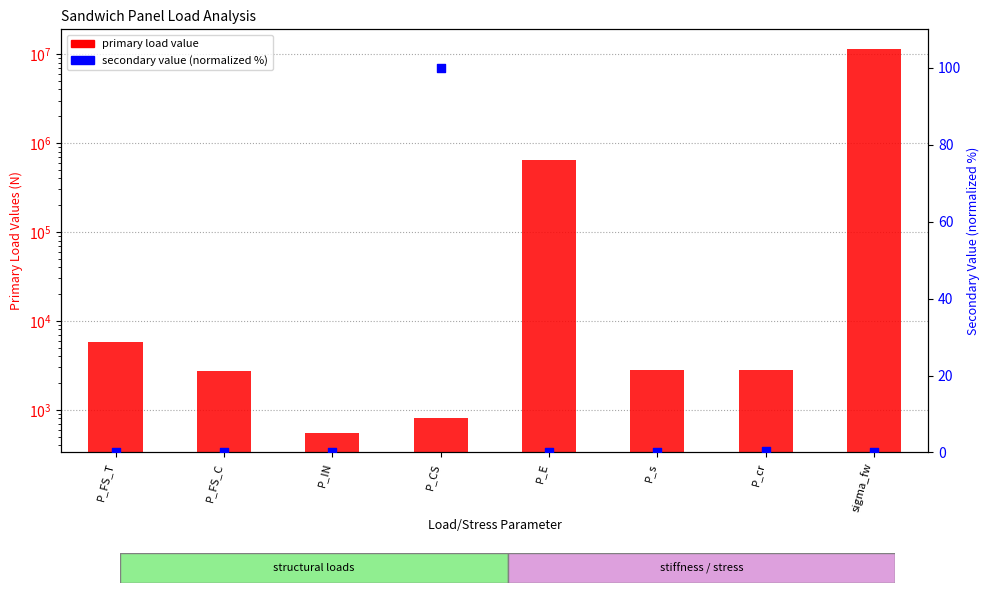

Which series has the widest spread of Y values?

primary load value